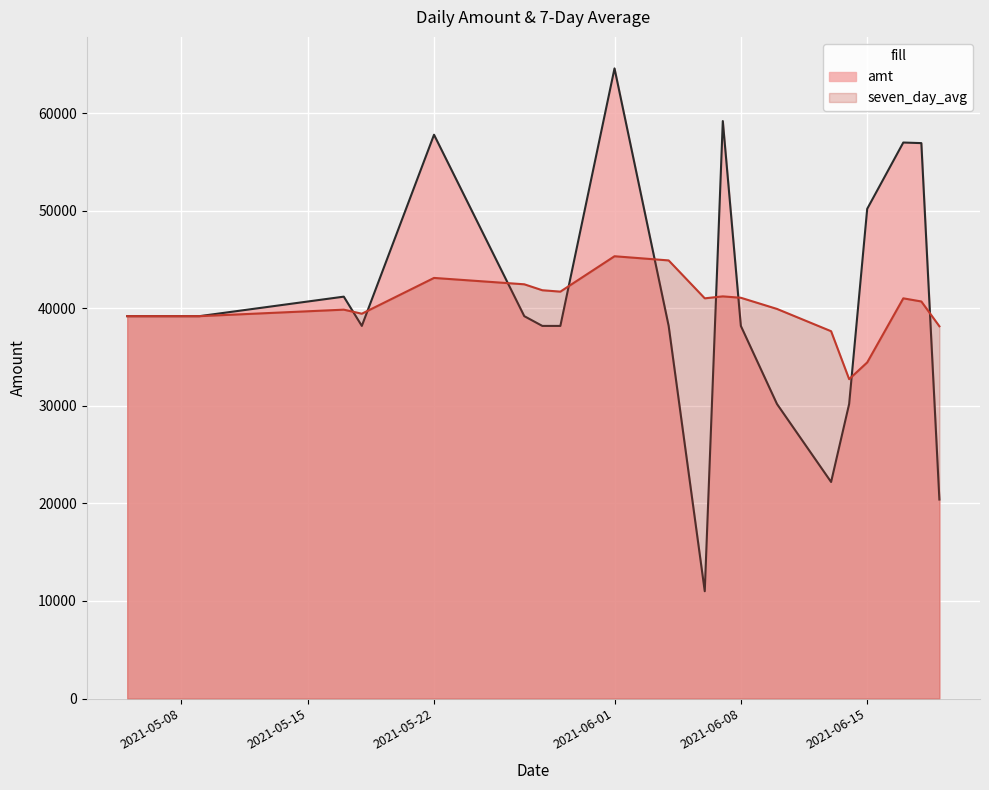

At 2021-06-06, list the series in order from largest to smallest.

seven_day_avg, amt